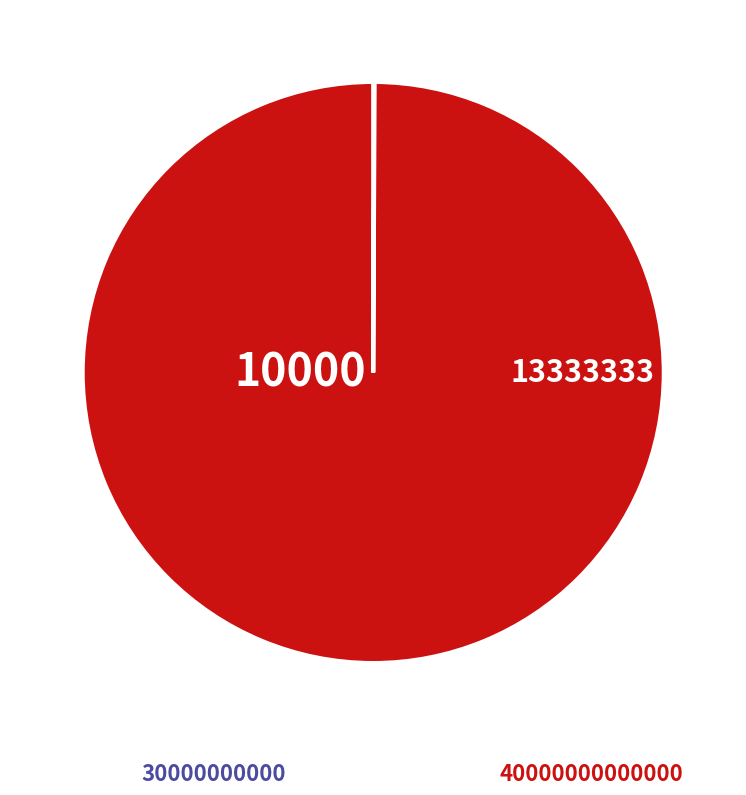

Is there any slice that represents more than half of the pie?

Yes